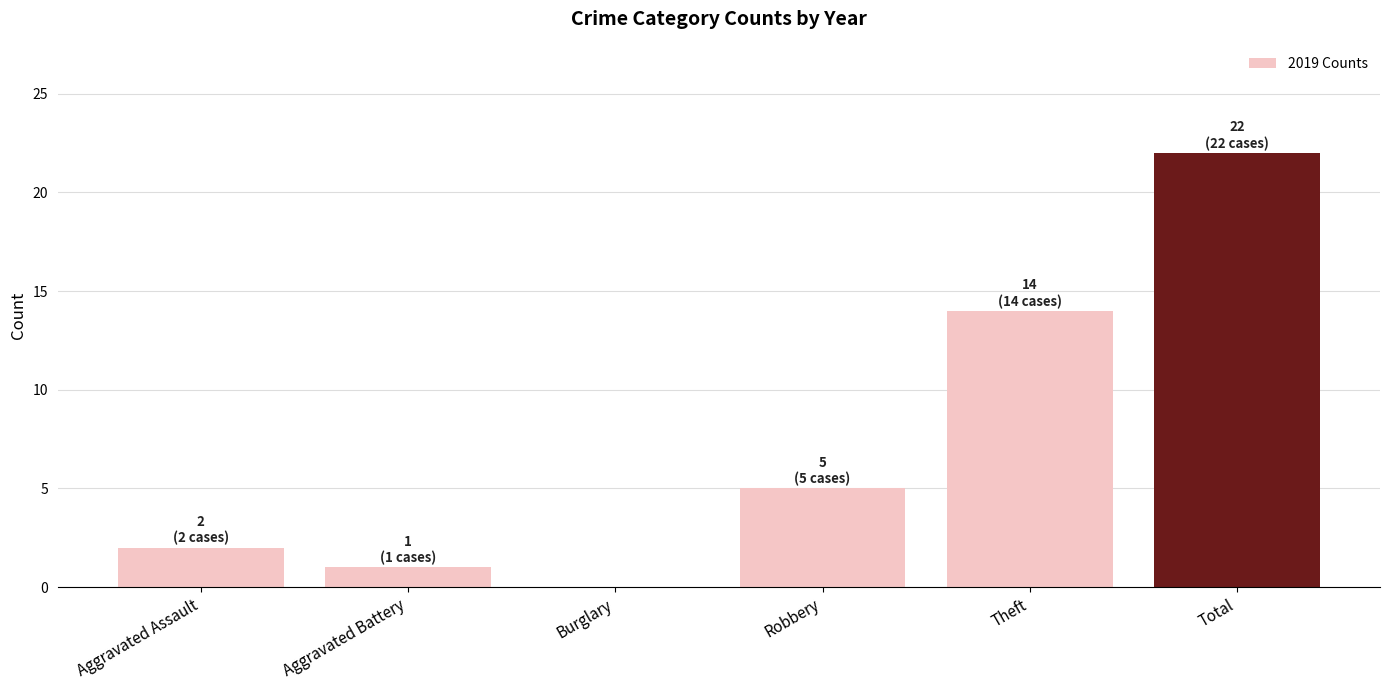

What is the sum of all values?

44